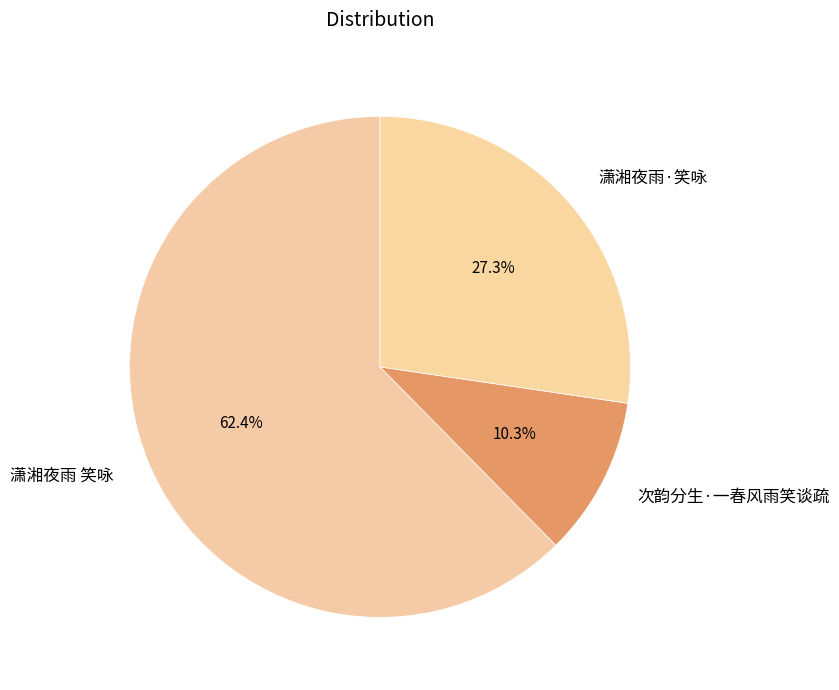

What is the ratio of the value at 潇湘夜雨 笑咏 to the value at 次韵分生·一春风雨笑谈疏?

6.1